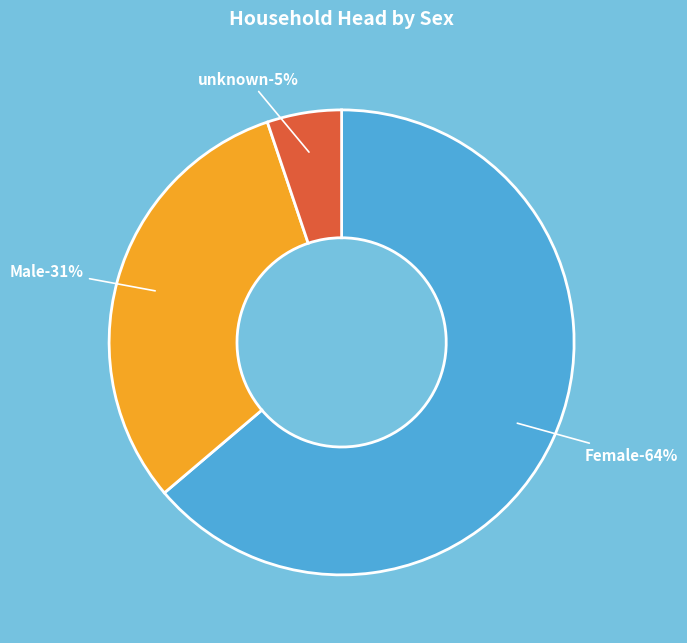

What is the ratio of the value at unknown to the value at Male?

0.2